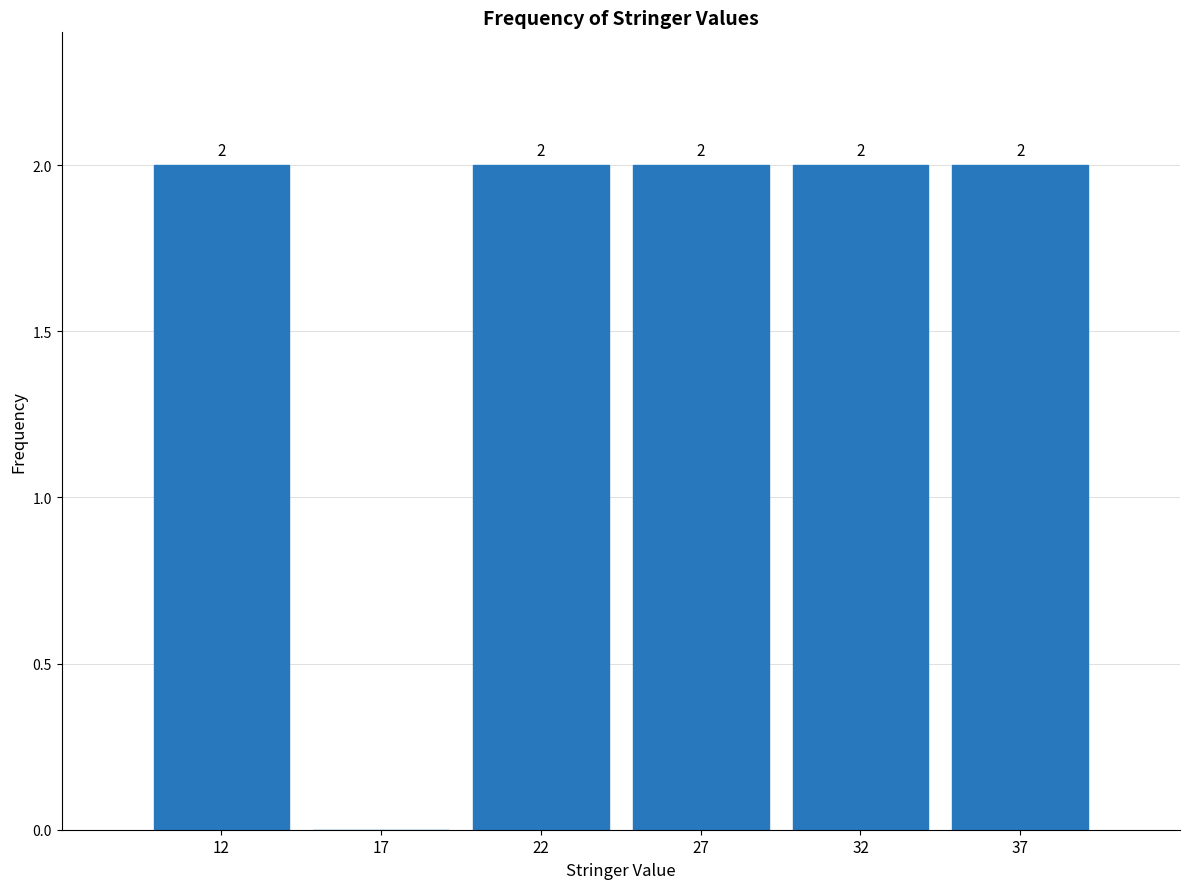

Reading left to right, transcribe all the data shown in this chart.

12=2	17=0	22=2	27=2	32=2	37=2